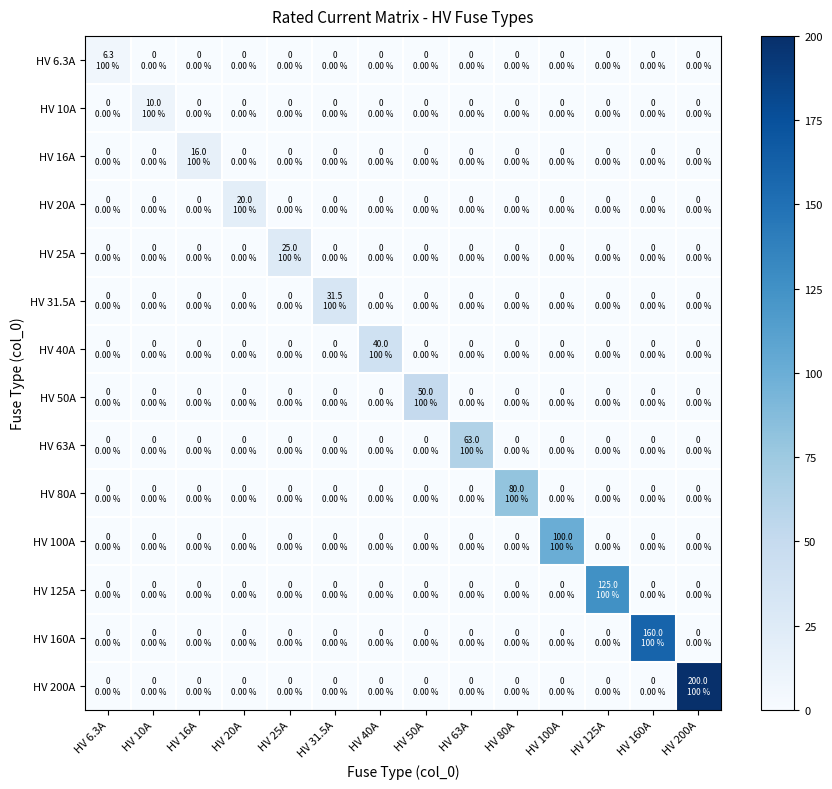

Reading left to right, what are all the values shown in this chart?

HV 6.3A: HV 6.3A=6.3	HV 10A=0.0	HV 16A=0.0	HV 20A=0.0	HV 25A=0.0	HV 31.5A=0.0	HV 40A=0.0	HV 50A=0.0	HV 63A=0.0	HV 80A=0.0	HV 100A=0.0	HV 125A=0.0	HV 160A=0.0	HV 200A=0.0
HV 10A: HV 6.3A=0.0	HV 10A=10.0	HV 16A=0.0	HV 20A=0.0	HV 25A=0.0	HV 31.5A=0.0	HV 40A=0.0	HV 50A=0.0	HV 63A=0.0	HV 80A=0.0	HV 100A=0.0	HV 125A=0.0	HV 160A=0.0	HV 200A=0.0
HV 16A: HV 6.3A=0.0	HV 10A=0.0	HV 16A=16.0	HV 20A=0.0	HV 25A=0.0	HV 31.5A=0.0	HV 40A=0.0	HV 50A=0.0	HV 63A=0.0	HV 80A=0.0	HV 100A=0.0	HV 125A=0.0	HV 160A=0.0	HV 200A=0.0
HV 20A: HV 6.3A=0.0	HV 10A=0.0	HV 16A=0.0	HV 20A=20.0	HV 25A=0.0	HV 31.5A=0.0	HV 40A=0.0	HV 50A=0.0	HV 63A=0.0	HV 80A=0.0	HV 100A=0.0	HV 125A=0.0	HV 160A=0.0	HV 200A=0.0
HV 25A: HV 6.3A=0.0	HV 10A=0.0	HV 16A=0.0	HV 20A=0.0	HV 25A=25.0	HV 31.5A=0.0	HV 40A=0.0	HV 50A=0.0	HV 63A=0.0	HV 80A=0.0	HV 100A=0.0	HV 125A=0.0	HV 160A=0.0	HV 200A=0.0
HV 31.5A: HV 6.3A=0.0	HV 10A=0.0	HV 16A=0.0	HV 20A=0.0	HV 25A=0.0	HV 31.5A=31.5	HV 40A=0.0	HV 50A=0.0	HV 63A=0.0	HV 80A=0.0	HV 100A=0.0	HV 125A=0.0	HV 160A=0.0	HV 200A=0.0
HV 40A: HV 6.3A=0.0	HV 10A=0.0	HV 16A=0.0	HV 20A=0.0	HV 25A=0.0	HV 31.5A=0.0	HV 40A=40.0	HV 50A=0.0	HV 63A=0.0	HV 80A=0.0	HV 100A=0.0	HV 125A=0.0	HV 160A=0.0	HV 200A=0.0
HV 50A: HV 6.3A=0.0	HV 10A=0.0	HV 16A=0.0	HV 20A=0.0	HV 25A=0.0	HV 31.5A=0.0	HV 40A=0.0	HV 50A=50.0	HV 63A=0.0	HV 80A=0.0	HV 100A=0.0	HV 125A=0.0	HV 160A=0.0	HV 200A=0.0
HV 63A: HV 6.3A=0.0	HV 10A=0.0	HV 16A=0.0	HV 20A=0.0	HV 25A=0.0	HV 31.5A=0.0	HV 40A=0.0	HV 50A=0.0	HV 63A=63.0	HV 80A=0.0	HV 100A=0.0	HV 125A=0.0	HV 160A=0.0	HV 200A=0.0
HV 80A: HV 6.3A=0.0	HV 10A=0.0	HV 16A=0.0	HV 20A=0.0	HV 25A=0.0	HV 31.5A=0.0	HV 40A=0.0	HV 50A=0.0	HV 63A=0.0	HV 80A=80.0	HV 100A=0.0	HV 125A=0.0	HV 160A=0.0	HV 200A=0.0
HV 100A: HV 6.3A=0.0	HV 10A=0.0	HV 16A=0.0	HV 20A=0.0	HV 25A=0.0	HV 31.5A=0.0	HV 40A=0.0	HV 50A=0.0	HV 63A=0.0	HV 80A=0.0	HV 100A=100.0	HV 125A=0.0	HV 160A=0.0	HV 200A=0.0
HV 125A: HV 6.3A=0.0	HV 10A=0.0	HV 16A=0.0	HV 20A=0.0	HV 25A=0.0	HV 31.5A=0.0	HV 40A=0.0	HV 50A=0.0	HV 63A=0.0	HV 80A=0.0	HV 100A=0.0	HV 125A=125.0	HV 160A=0.0	HV 200A=0.0
HV 160A: HV 6.3A=0.0	HV 10A=0.0	HV 16A=0.0	HV 20A=0.0	HV 25A=0.0	HV 31.5A=0.0	HV 40A=0.0	HV 50A=0.0	HV 63A=0.0	HV 80A=0.0	HV 100A=0.0	HV 125A=0.0	HV 160A=160.0	HV 200A=0.0
HV 200A: HV 6.3A=0.0	HV 10A=0.0	HV 16A=0.0	HV 20A=0.0	HV 25A=0.0	HV 31.5A=0.0	HV 40A=0.0	HV 50A=0.0	HV 63A=0.0	HV 80A=0.0	HV 100A=0.0	HV 125A=0.0	HV 160A=0.0	HV 200A=200.0